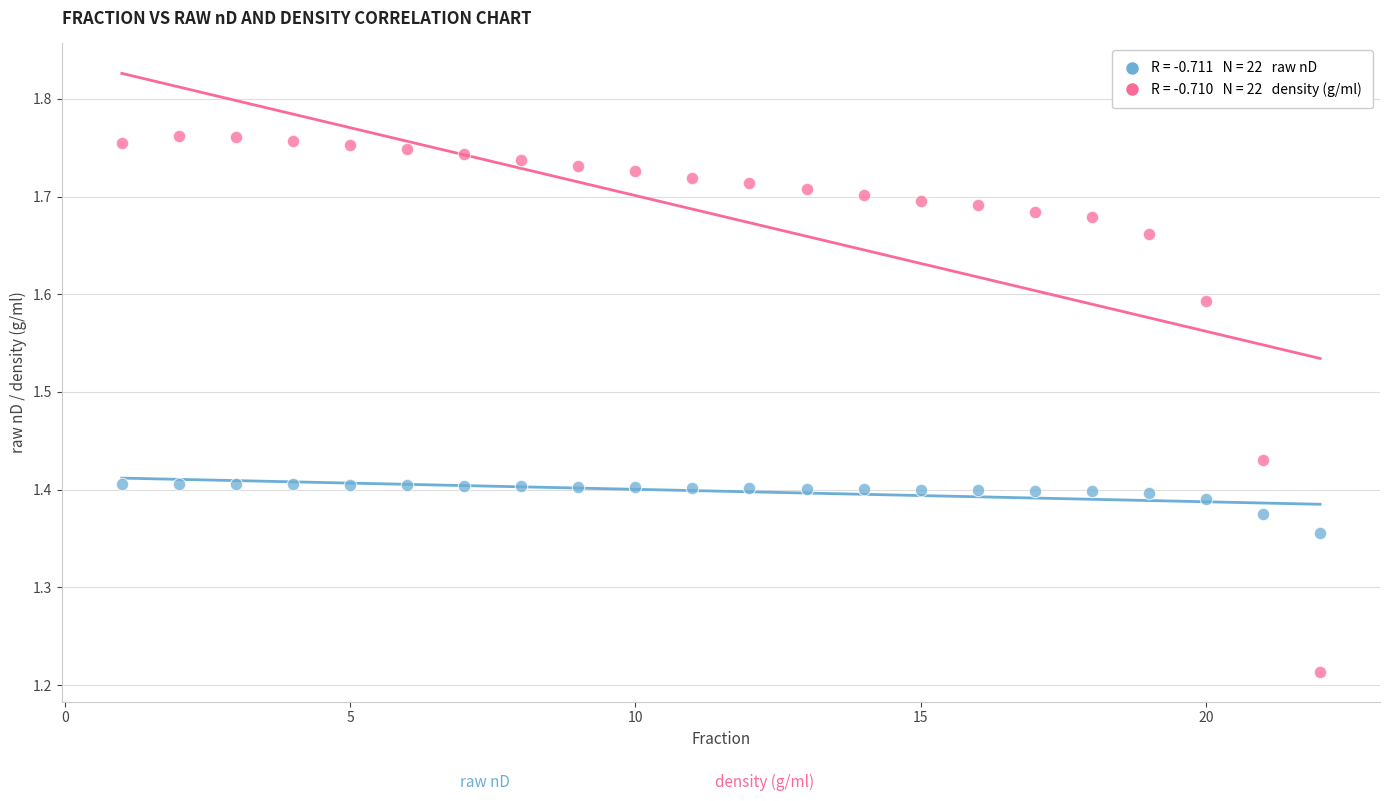

Across all data points, what is the range of Y values (max minus min)?

0.5